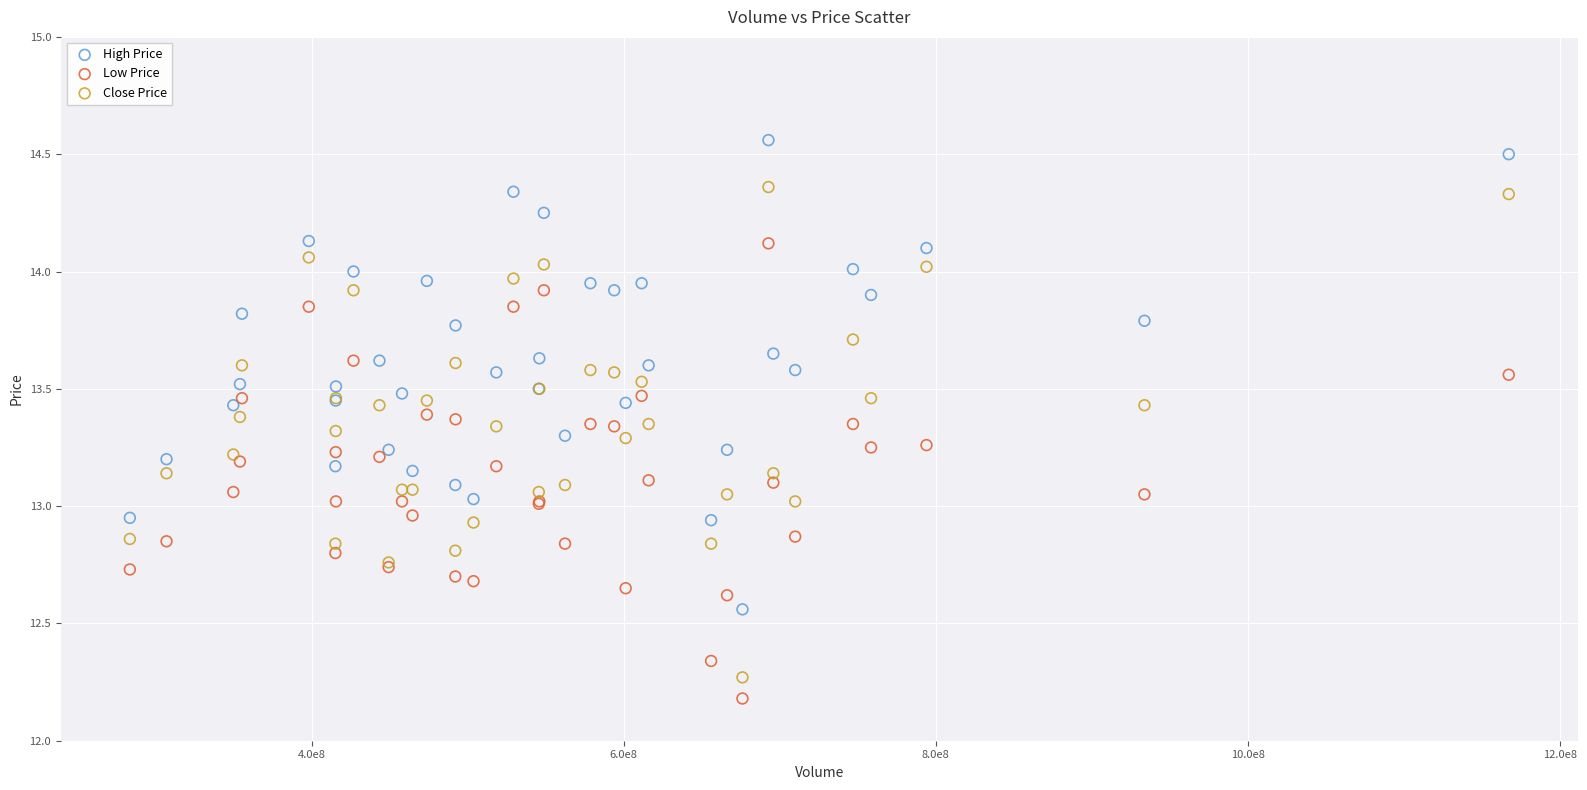

Which series contains the lowest Y value?

Low Price